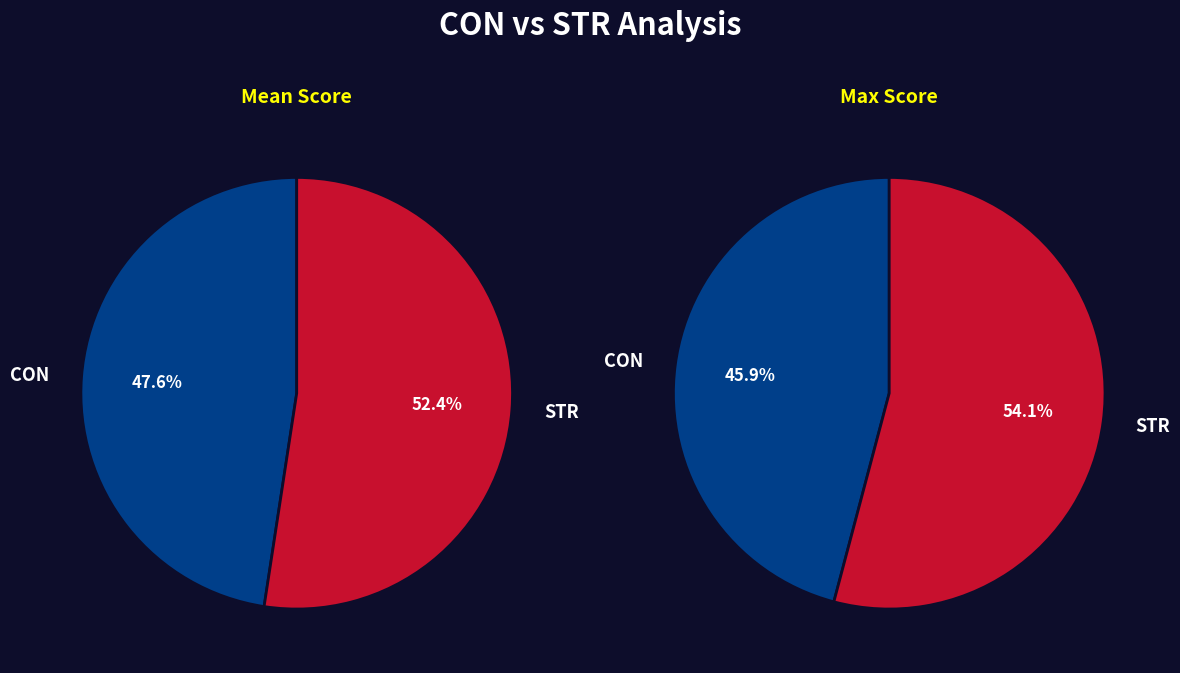

Which slice is the largest?

STR